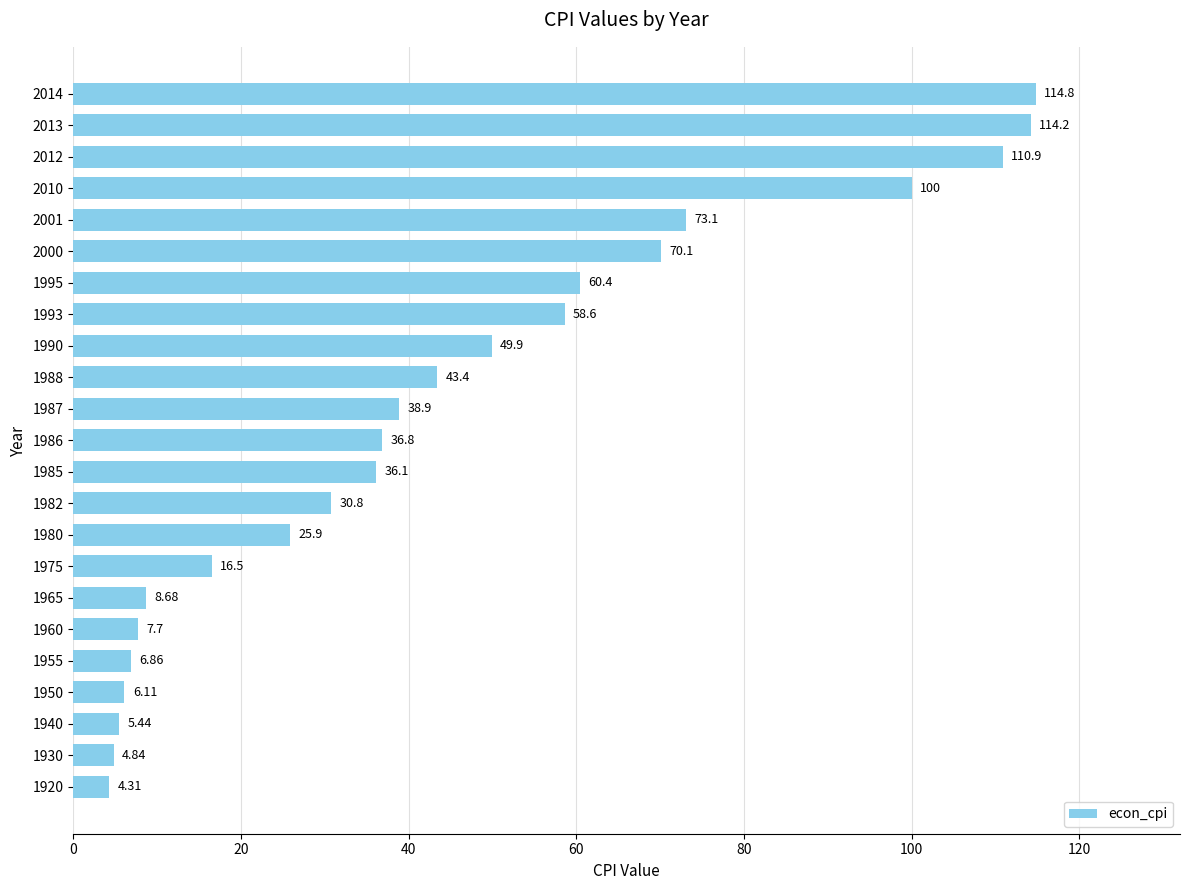

Approximately how many times larger is the value at 1987 compared to 1988?

0.9